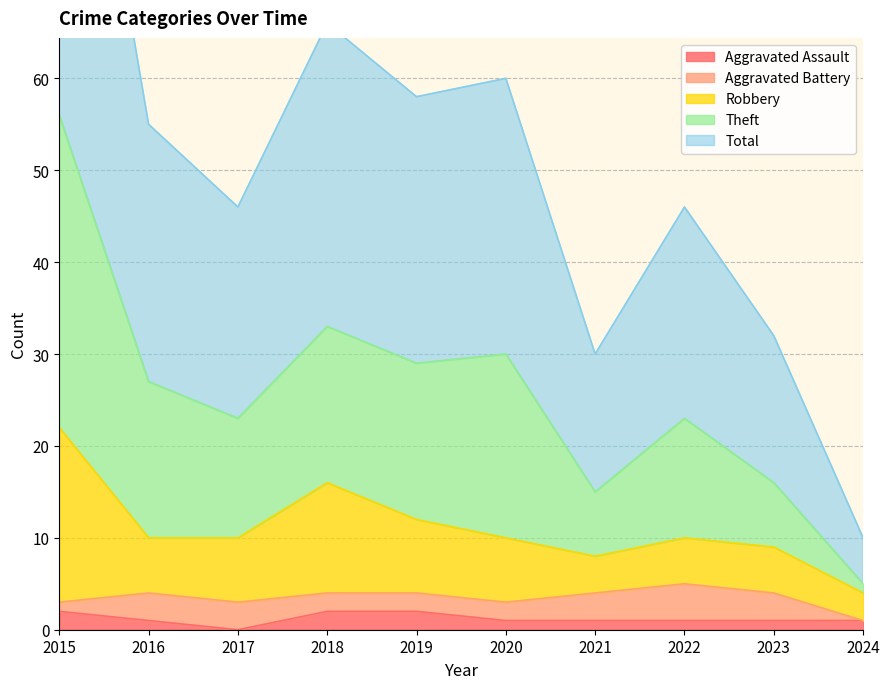

What is the value of the Aggravated Assault point at the 8th from the left?

1